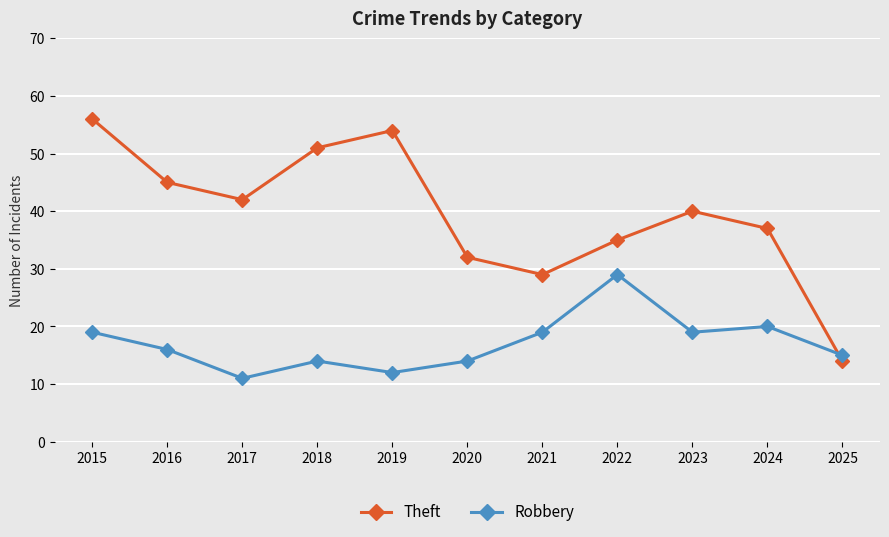

At how many categories does at least one series exceed 46?

3